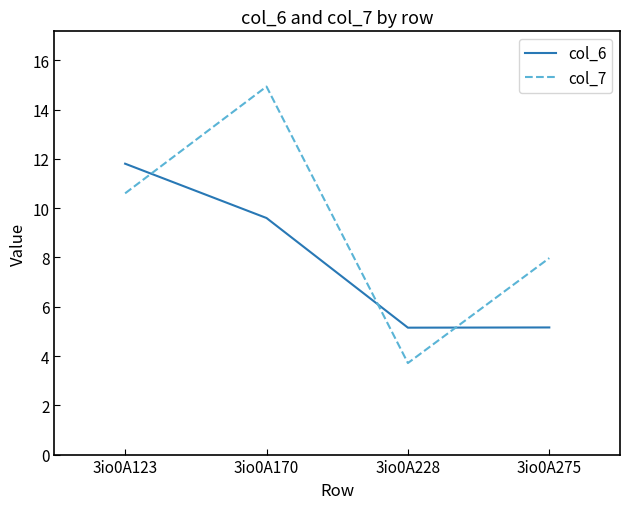

Is it true that col_6 equals 11.8 at 3io0A123?

True